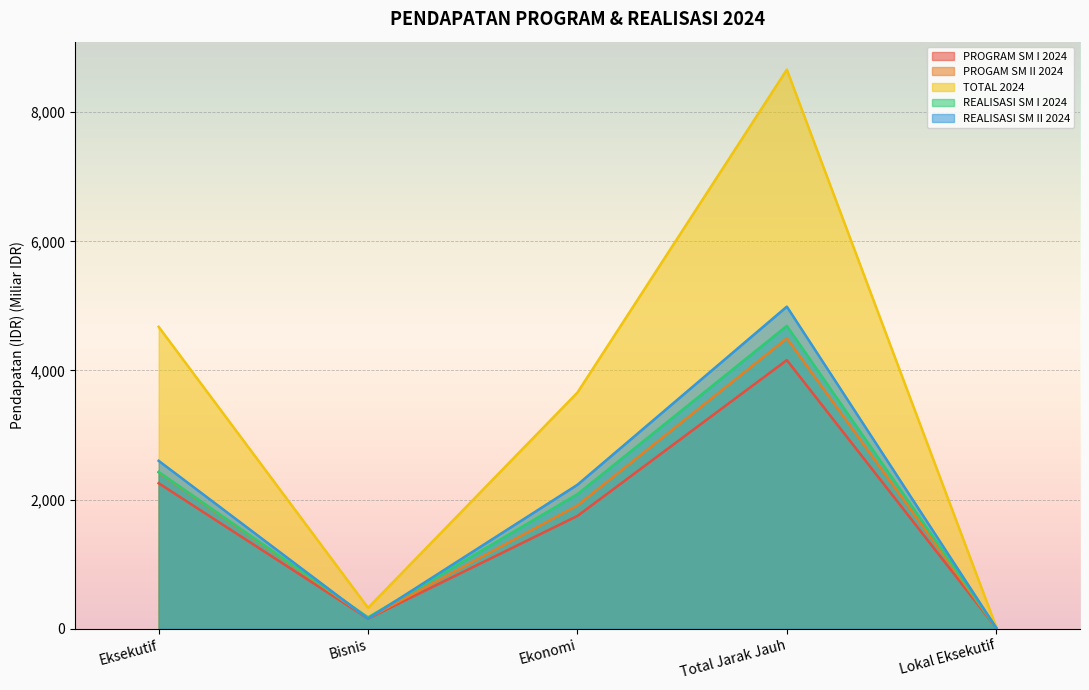

Which series has the largest total across all categories?

TOTAL 2024